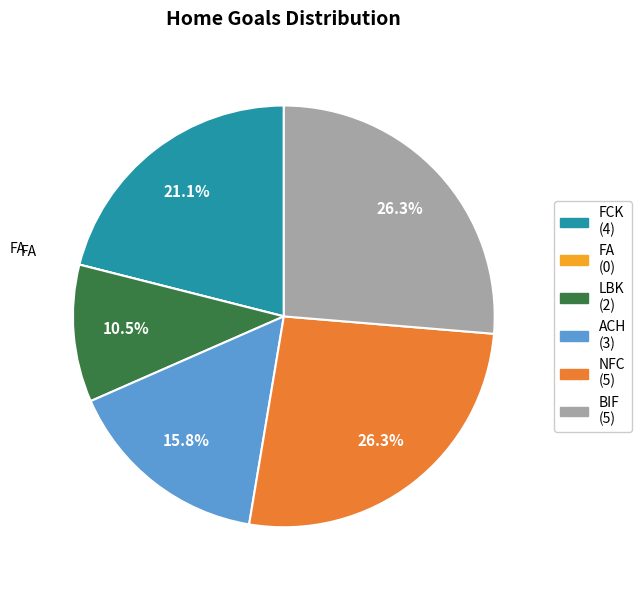

Is NFC (5) the majority of the pie?

No